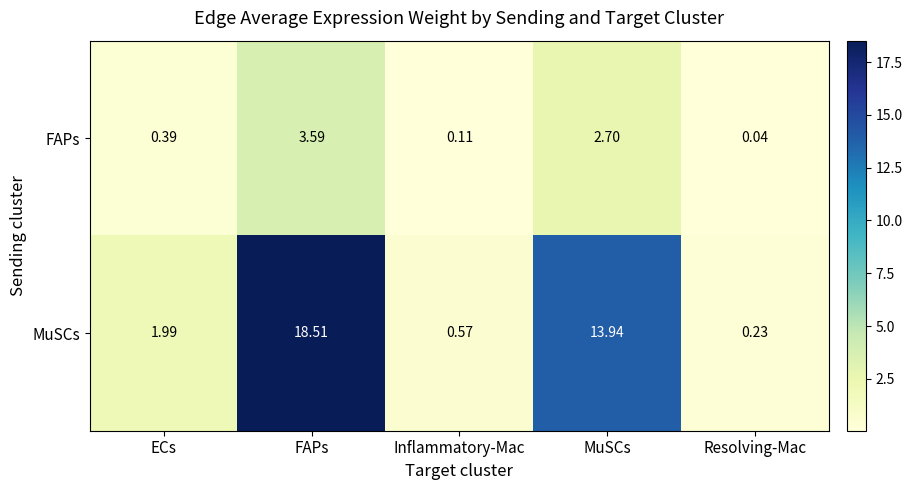

Rank the series by their maximum value, from lowest to highest.

FAPs, MuSCs